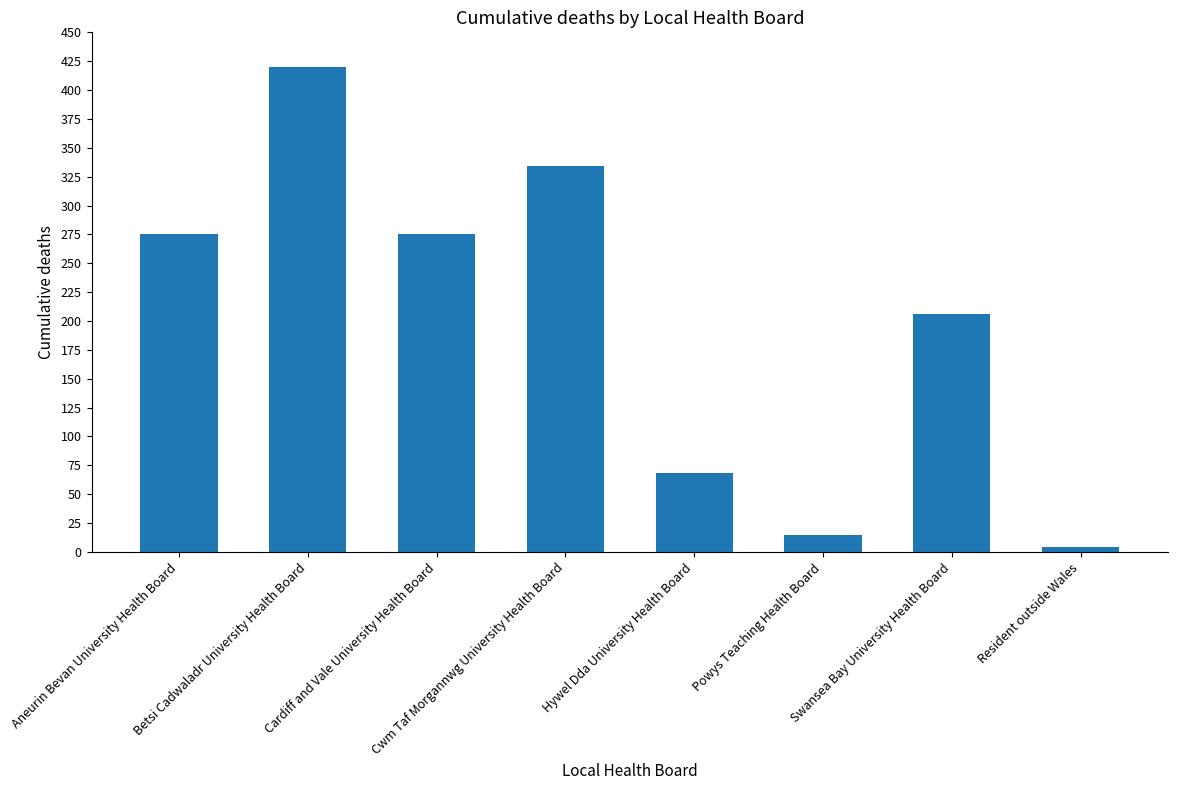

What is the ratio of the value at Hywel Dda University Health Board to the value at Betsi Cadwaladr University Health Board?

0.2